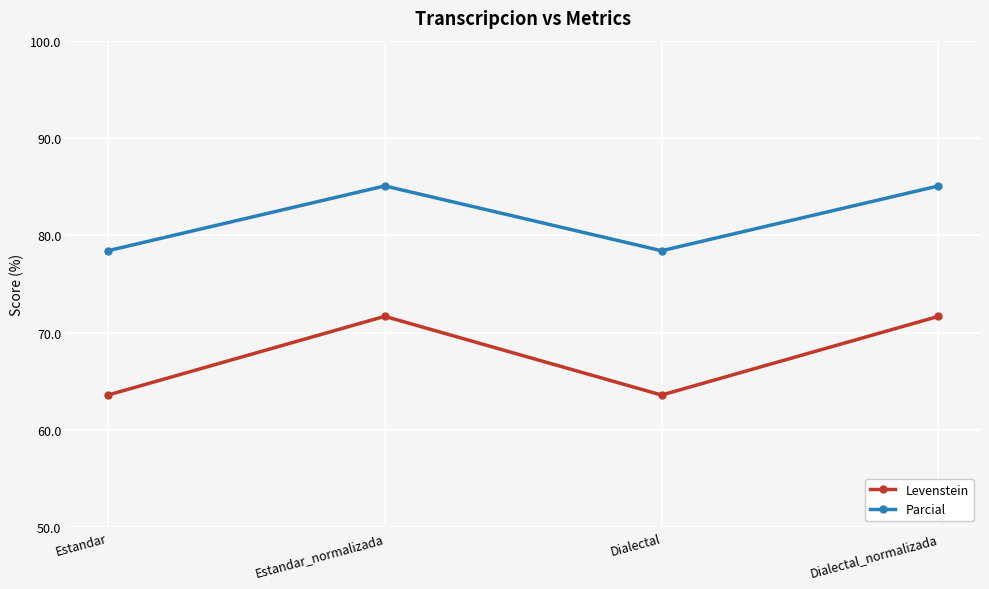

Reading left to right, list all the values displayed in this chart.

Levenstein: Estandar=63.6	Estandar_normalizada=71.7	Dialectal=63.6	Dialectal_normalizada=71.7
Parcial: Estandar=78.4	Estandar_normalizada=85.1	Dialectal=78.4	Dialectal_normalizada=85.1